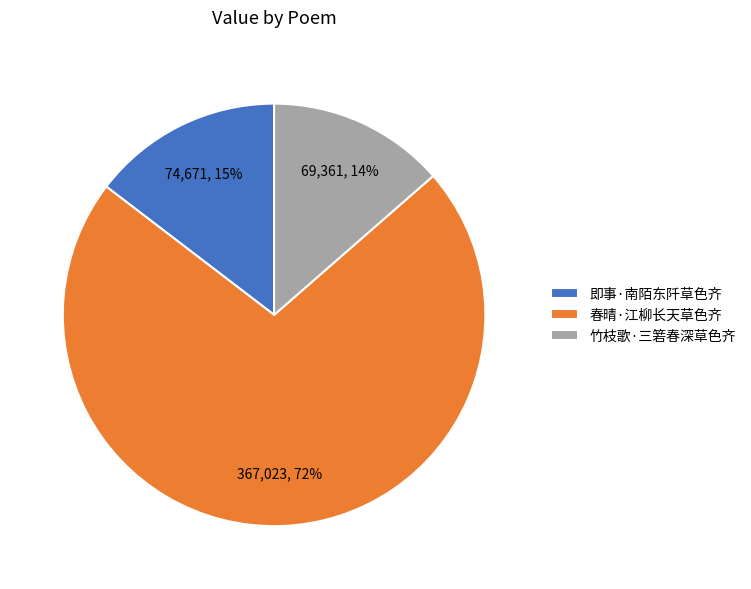

The 即事·南陌东阡草色齐 slice represents 2% of the pie. True or false?

False